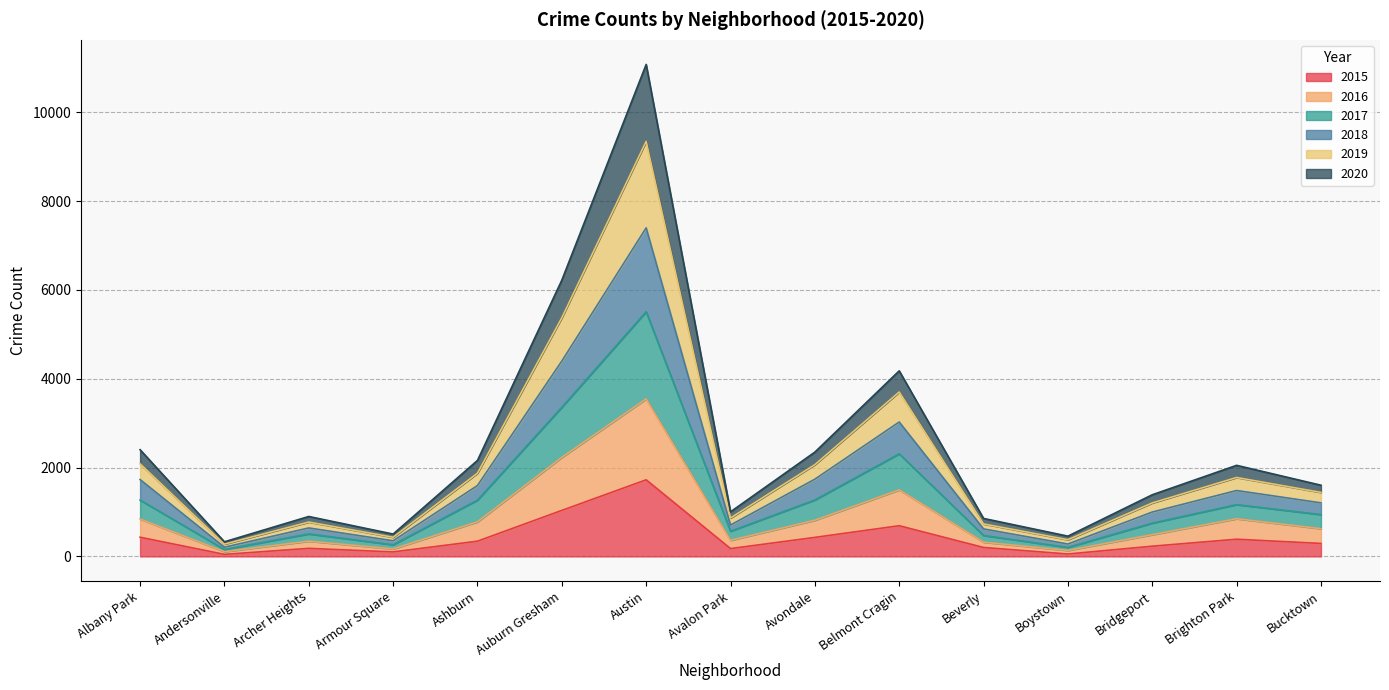

How many interior local valleys does the 2017 series have?

4